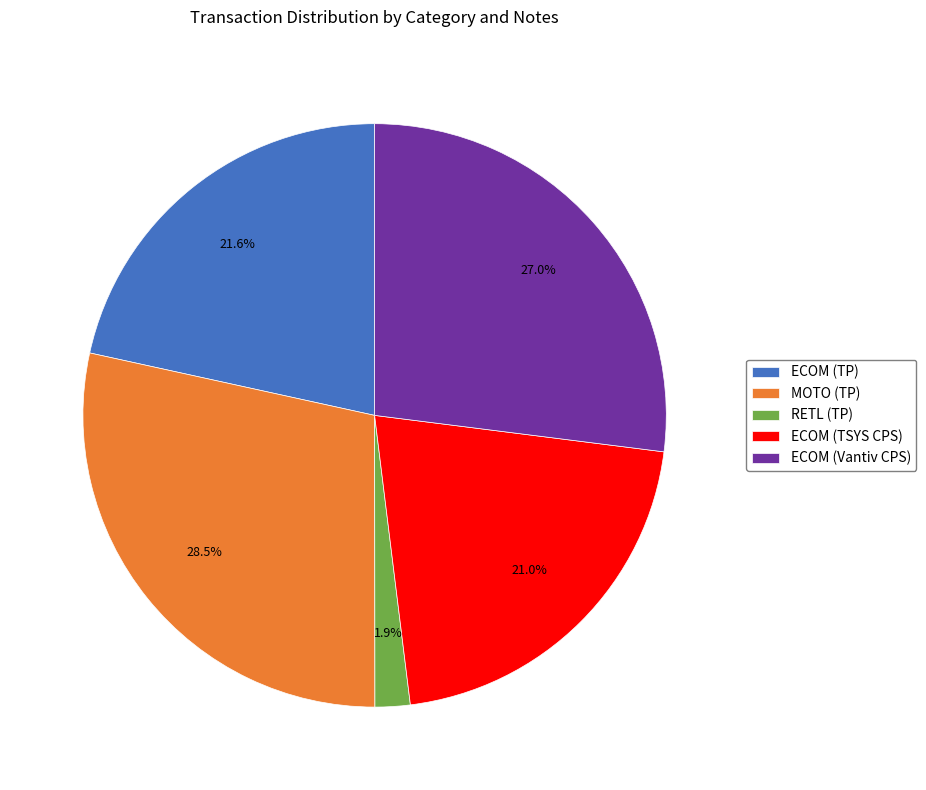

Between ECOM (TP) and MOTO (TP), which is larger?

MOTO (TP)